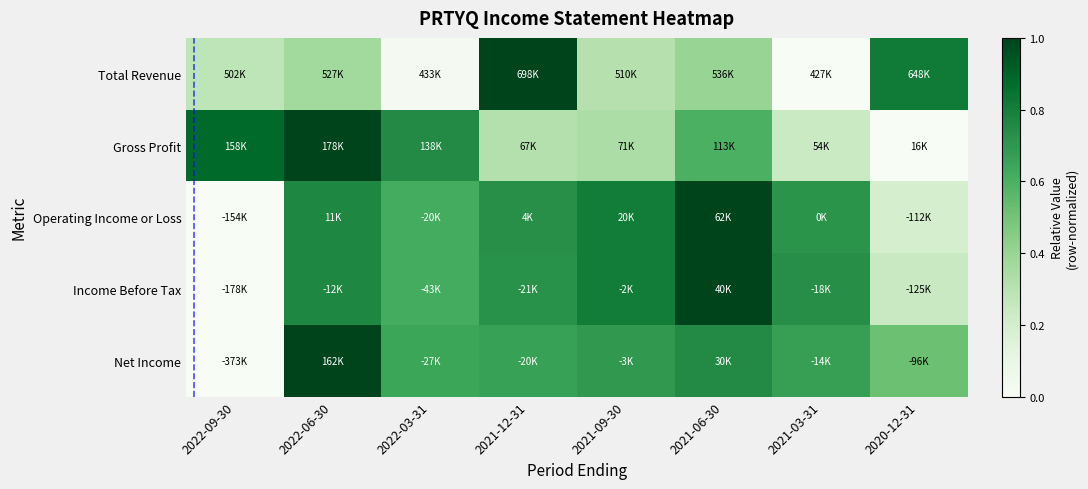

Which category has the highest value across all series?

2021-12-31